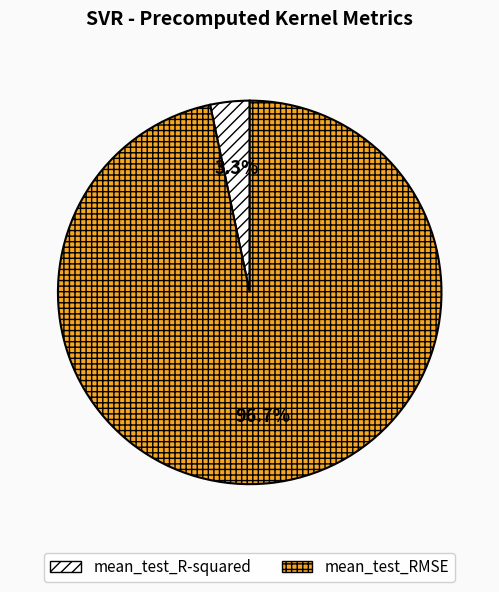

True or false: mean_test_R-squared accounts for 3% of the total.

True